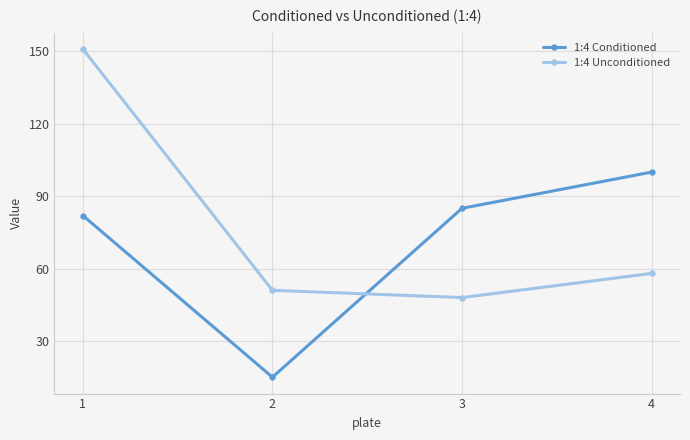

What is the total value across all series at 4?

158